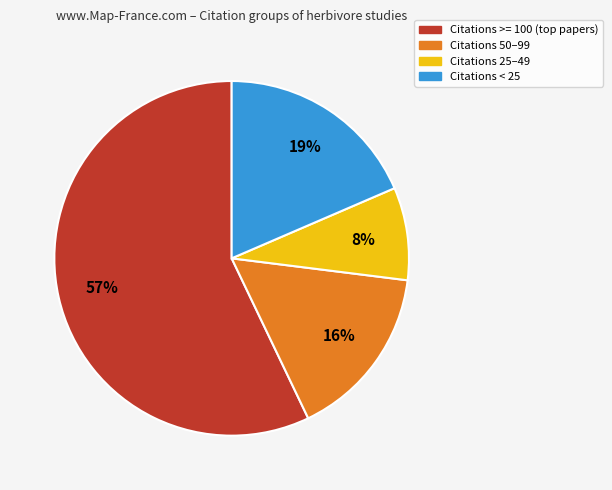

Is there any slice that represents more than half of the pie?

Yes